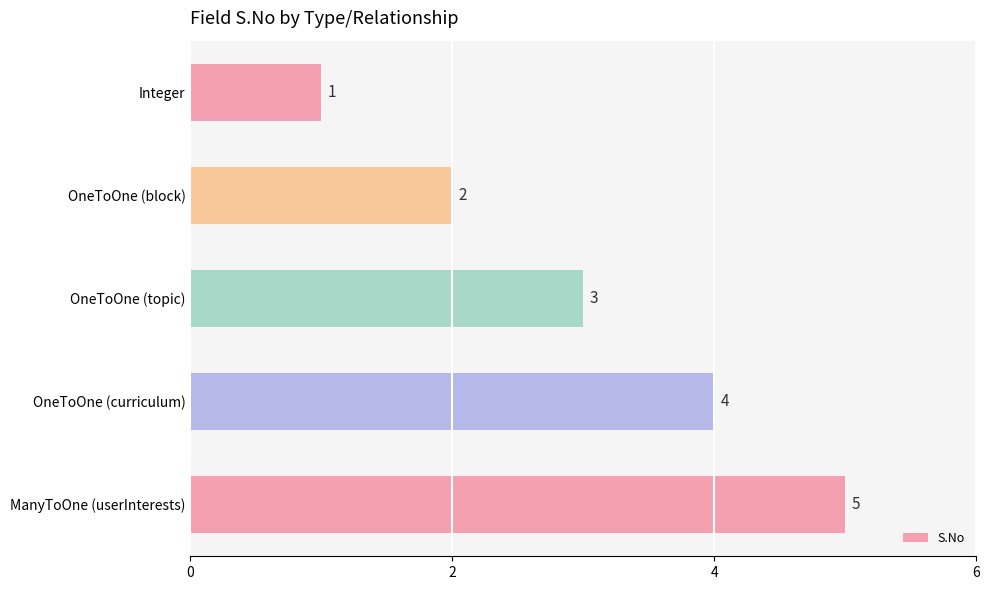

Rank the categories by value from highest to lowest.

ManyToOne (userInterests), OneToOne (curriculum), OneToOne (topic), OneToOne (block), Integer